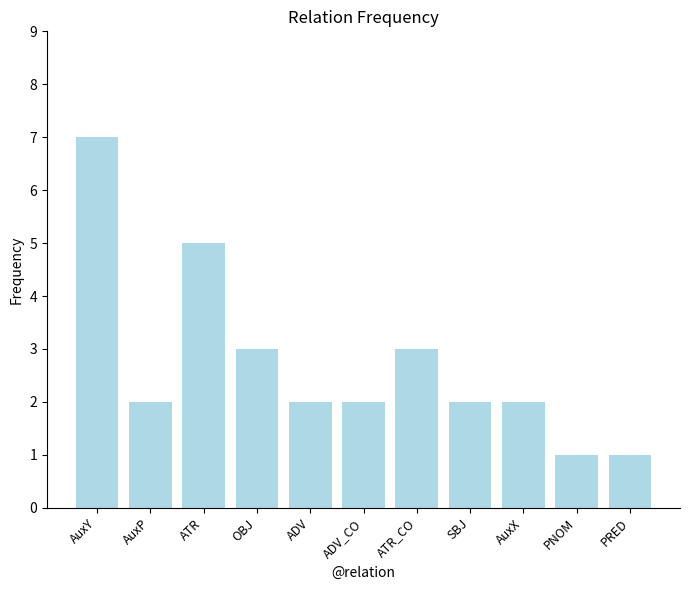

What value does the data have at ADV?

2